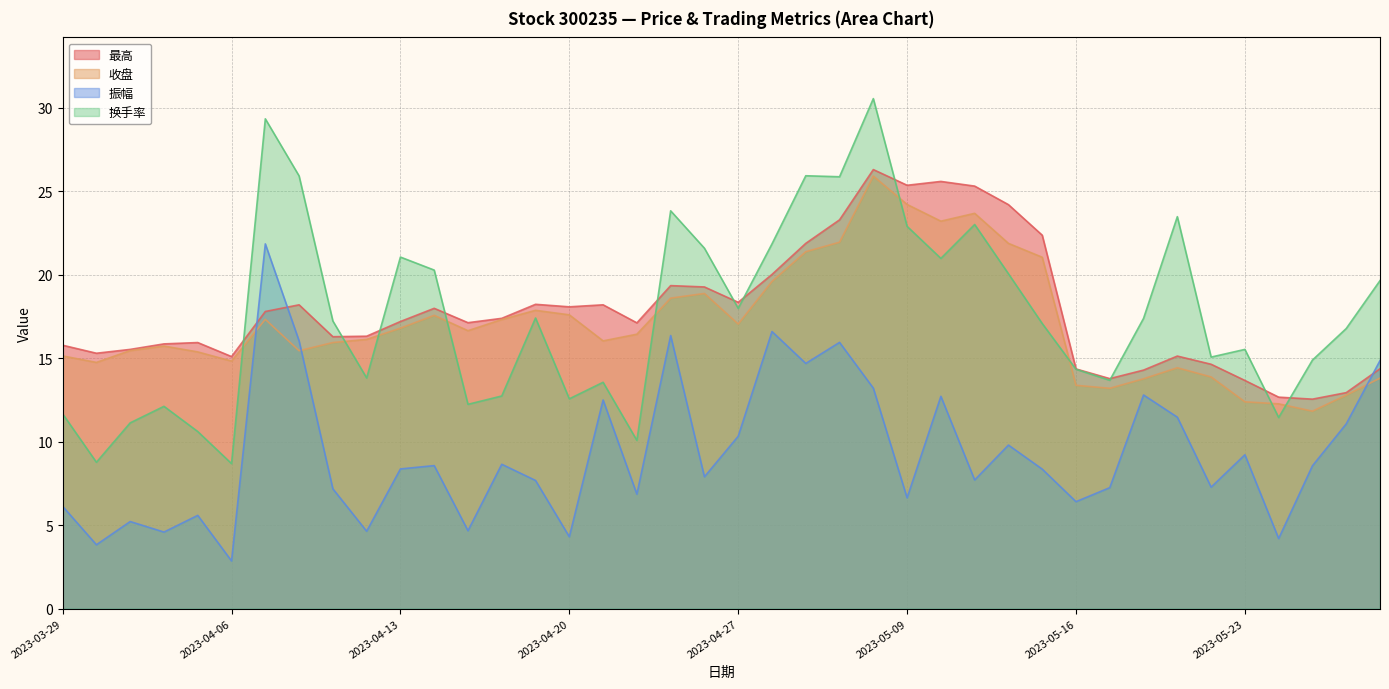

Between 2023-04-20 and 2023-04-27, which series saw the biggest shift?

振幅